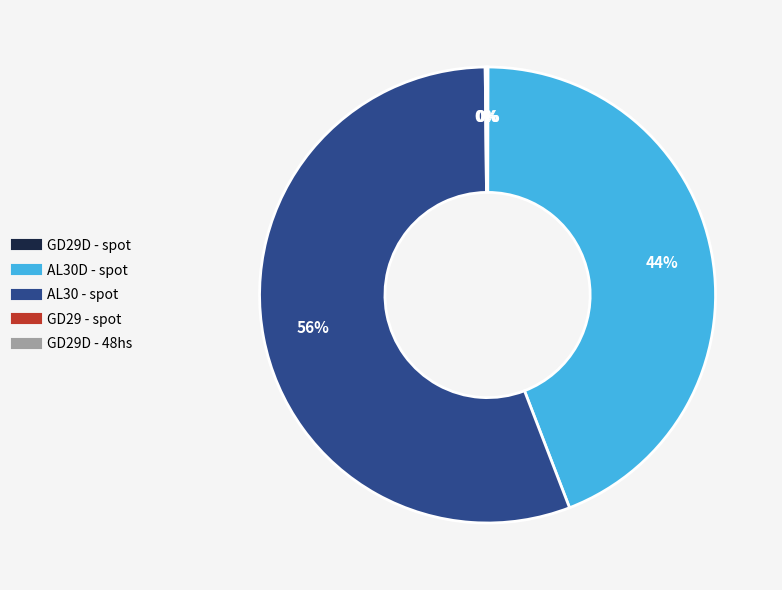

Does any single category account for the majority?

Yes